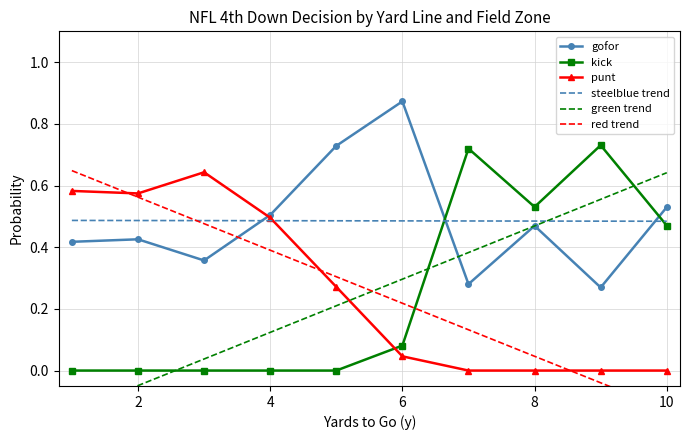

Which series ends up on top after the final intersection of punt and kick?

kick